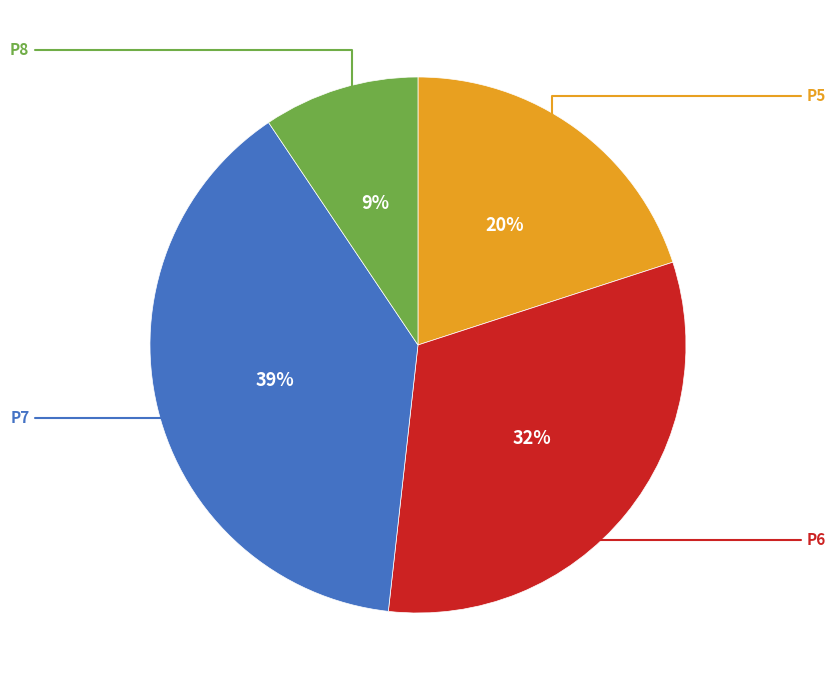

How many slices are in this pie chart?

4